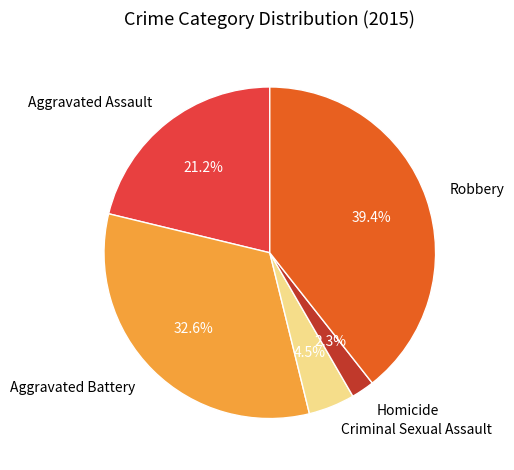

To the nearest percent, what portion does Homicide represent?

2%